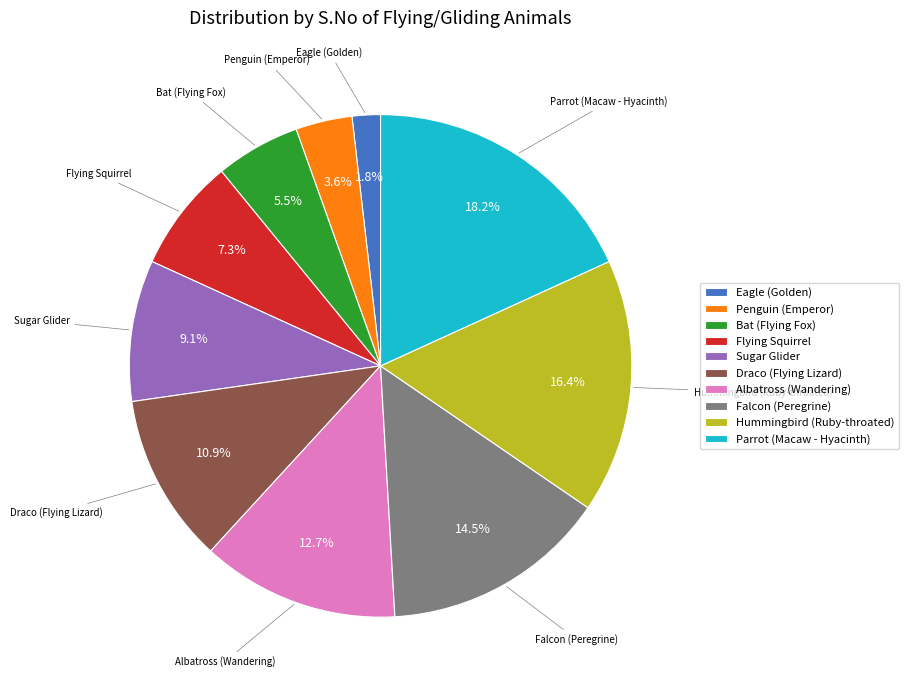

How many slices are in this pie chart?

10